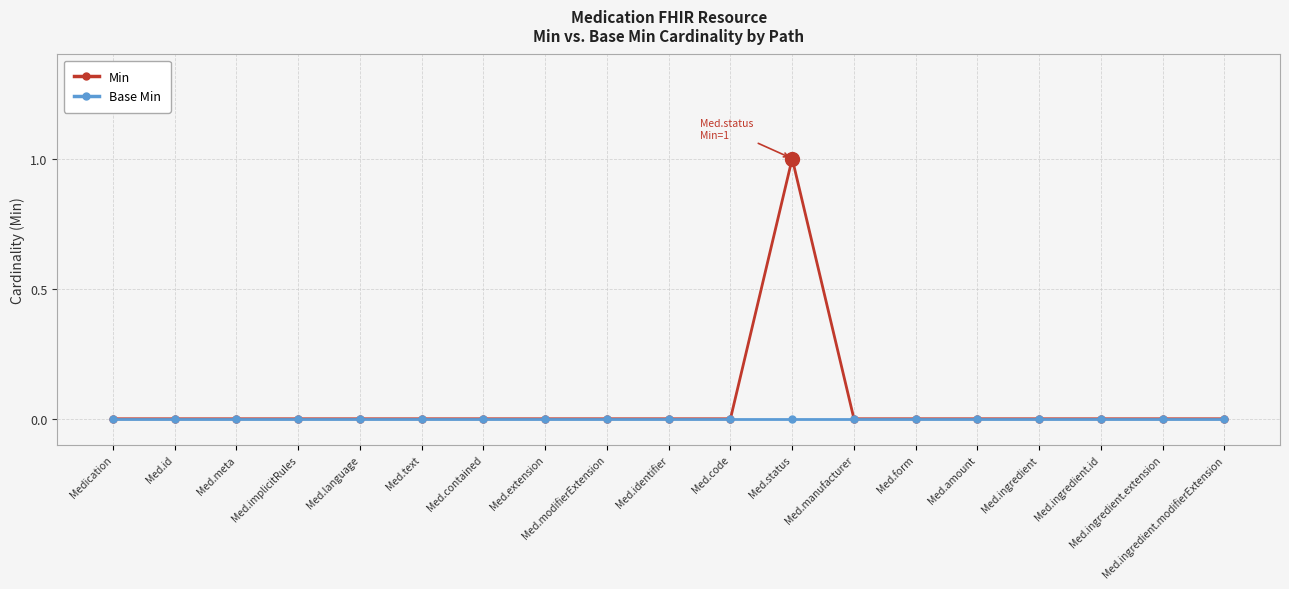

Which series has the largest total across all categories?

Min